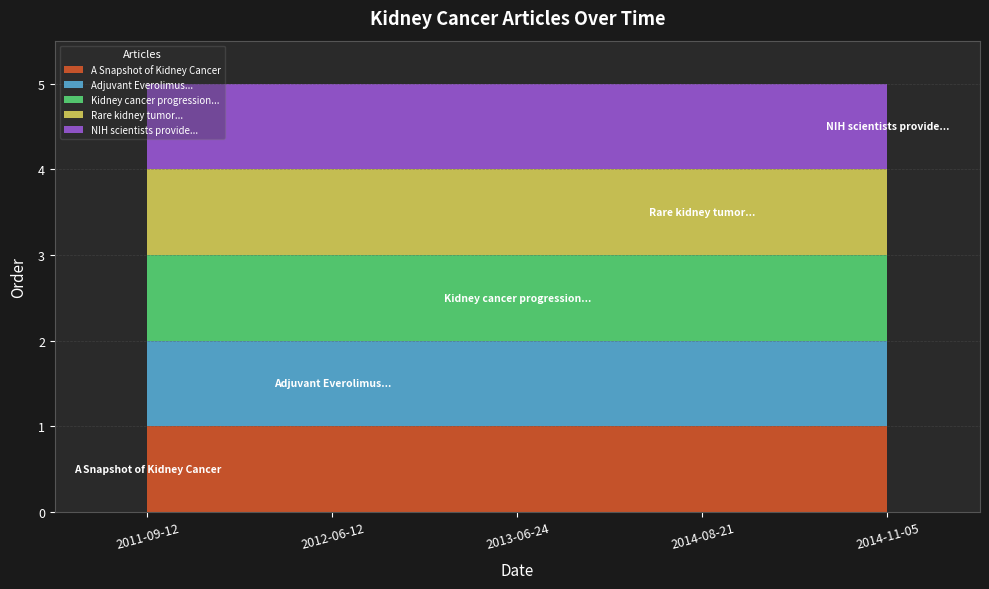

Which label corresponds to the largest value in the chart?

2014-11-05